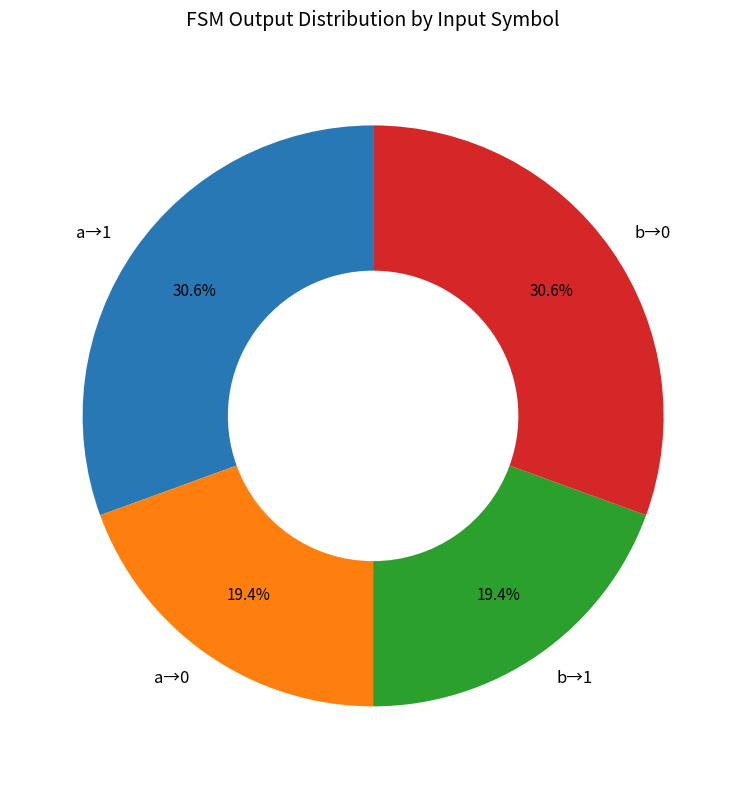

Does any single category account for the majority?

No